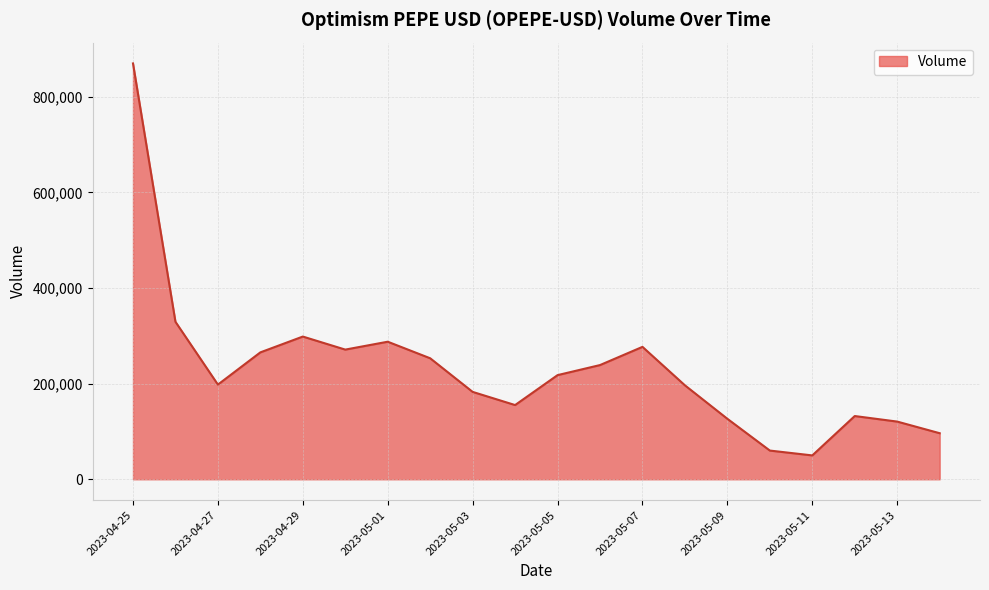

What is the difference between the second highest and minimum values?

279489